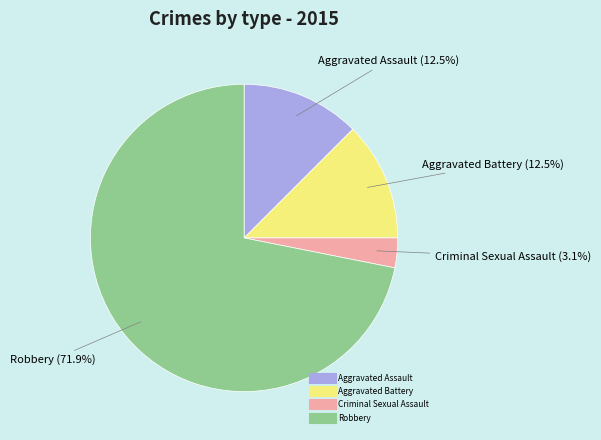

Which has a higher value, Robbery or Aggravated Assault?

Robbery